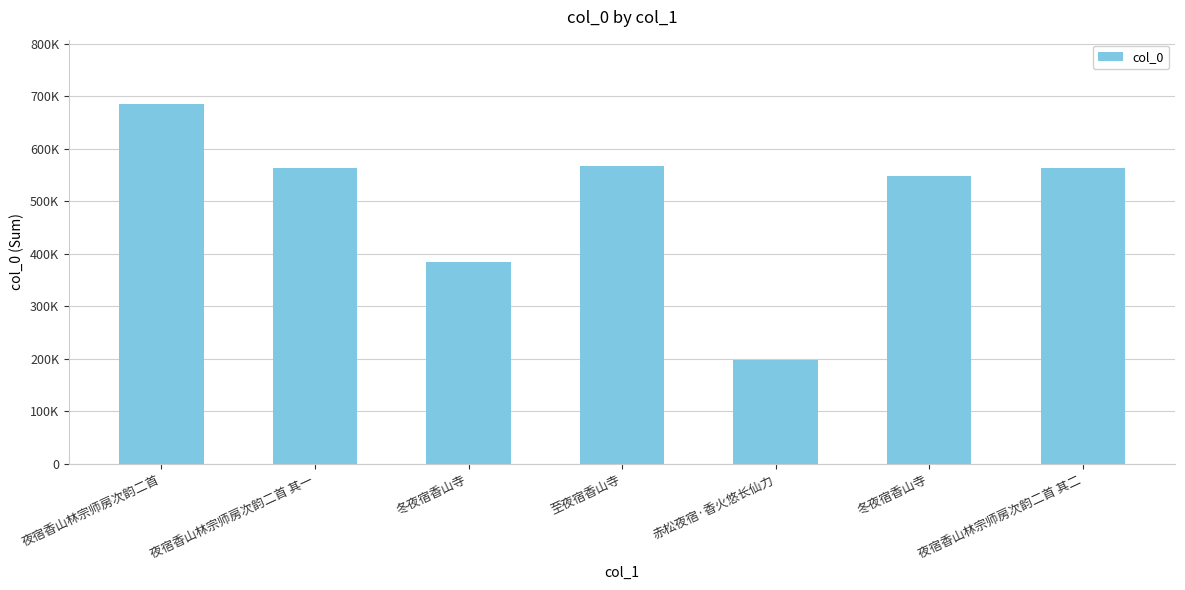

What is the difference between the maximum and minimum values?

486539